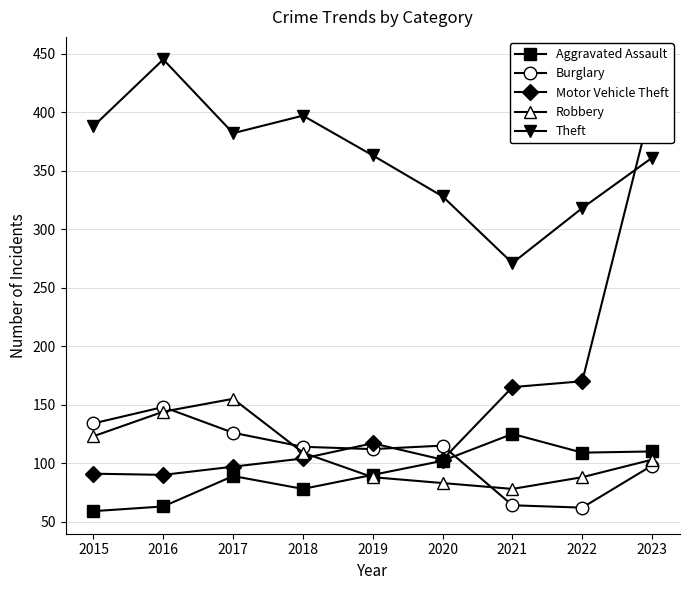

Reading left to right, transcribe all the data shown in this chart.

Aggravated Assault: 59	63	89	78	90	102	125	109	110
Burglary: 134	148	126	114	112	115	64	62	98
Motor Vehicle Theft: 91	90	97	104	117	103	165	170	408
Robbery: 123	144	155	109	88	83	78	88	103
Theft: 388	445	382	397	363	328	271	318	361